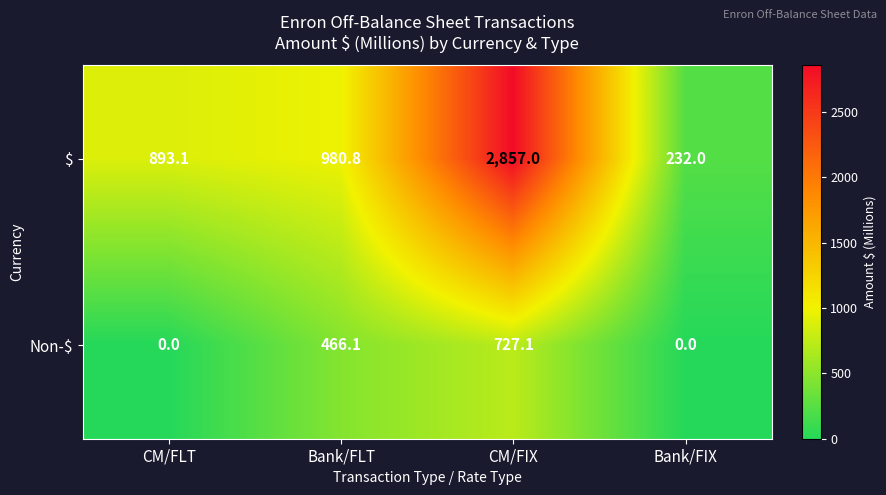

What is the approximate value of $ at Bank/FLT?

980.8